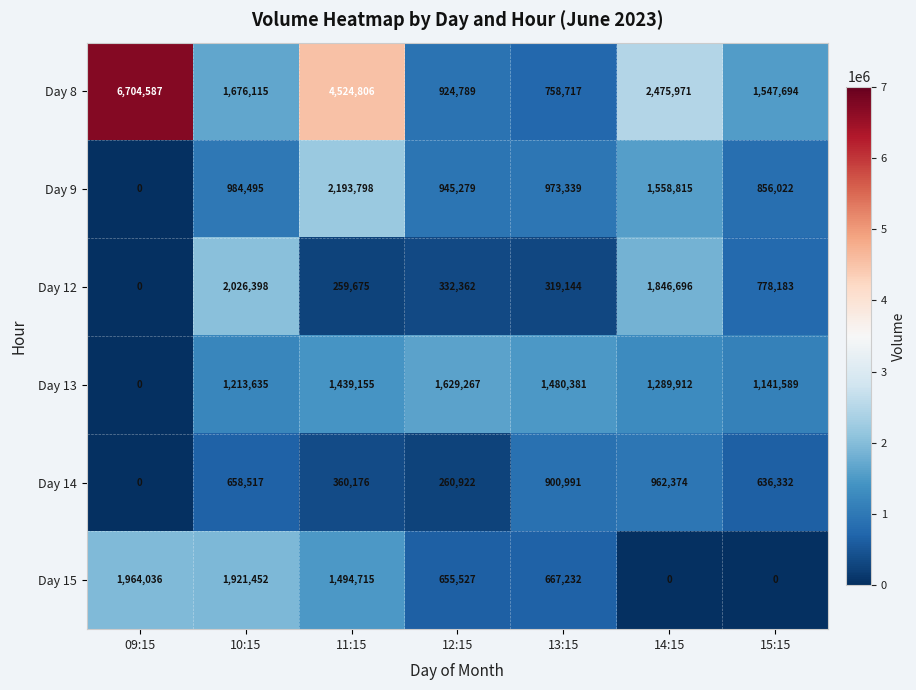

True or false: Day 8 has a value of 2466265 at 10:15.

False